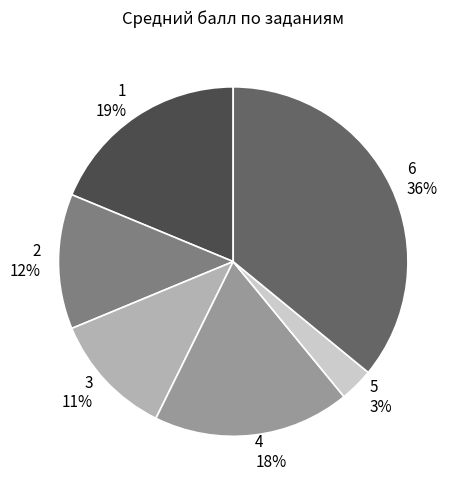

Combined, do 6 36% and 5 3% account for over 50%?

No